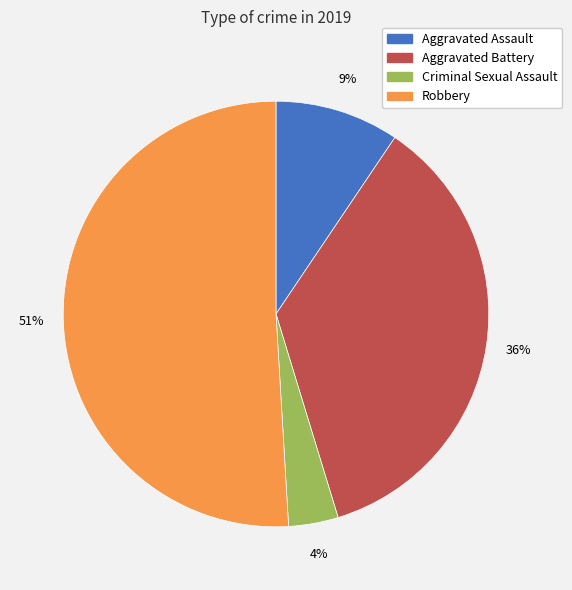

Is there a majority slice in this chart?

Yes